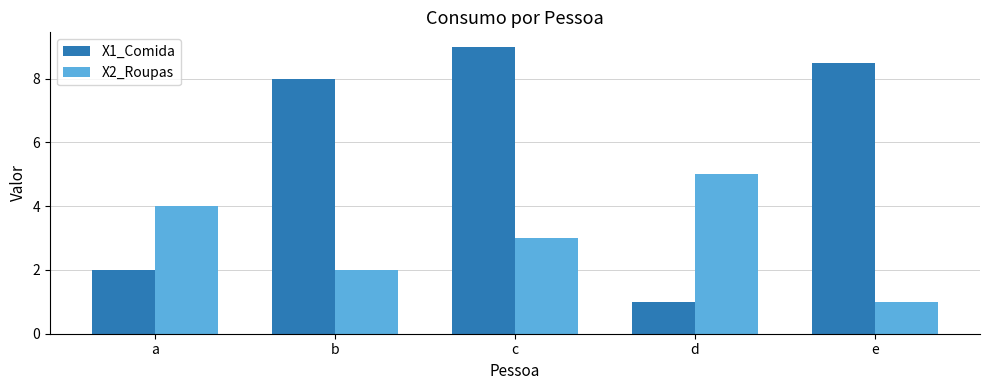

Read the X2_Roupas value at d.

5.0